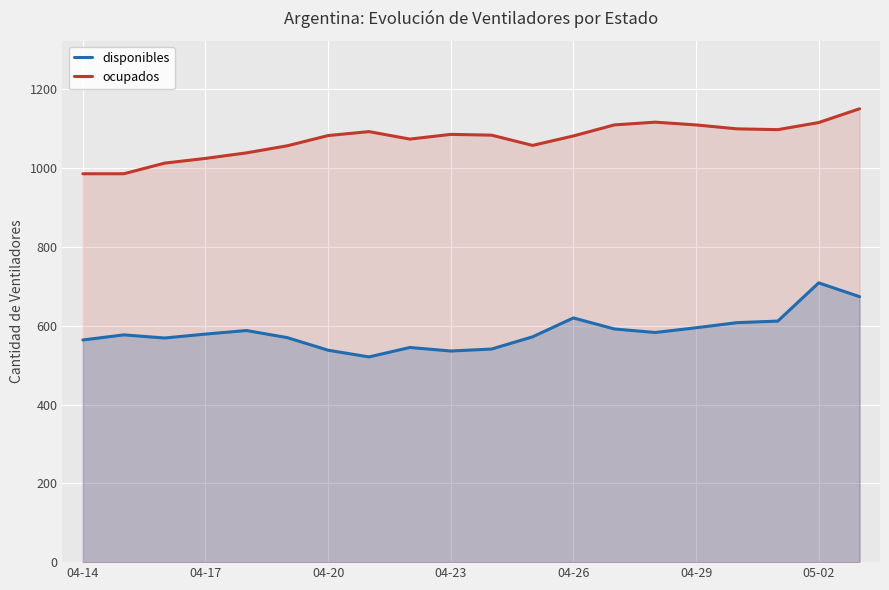

Does the chart display data point markers on the line(s)?

No